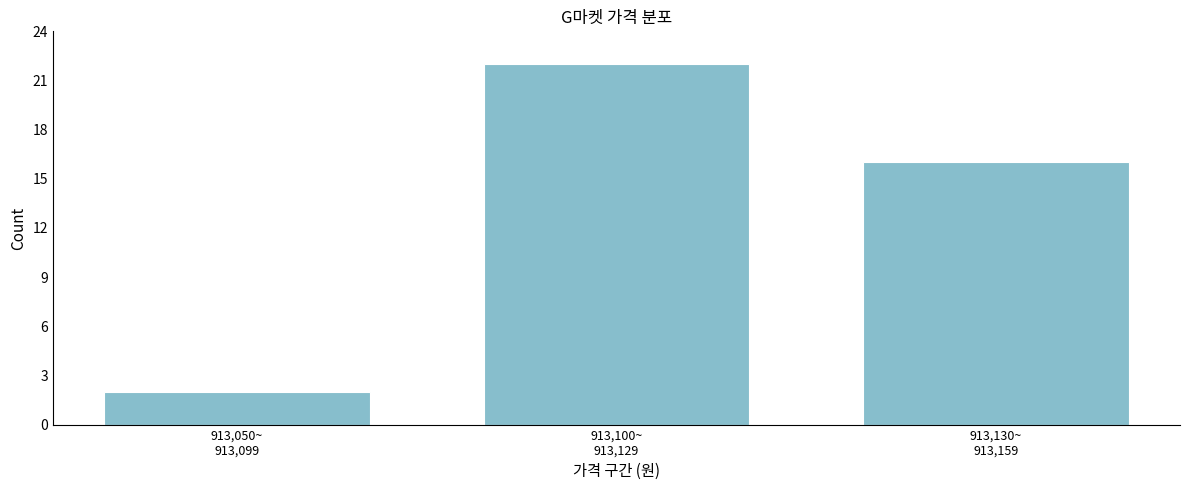

Reading left to right, what are all the values shown in this chart?

2	22	16